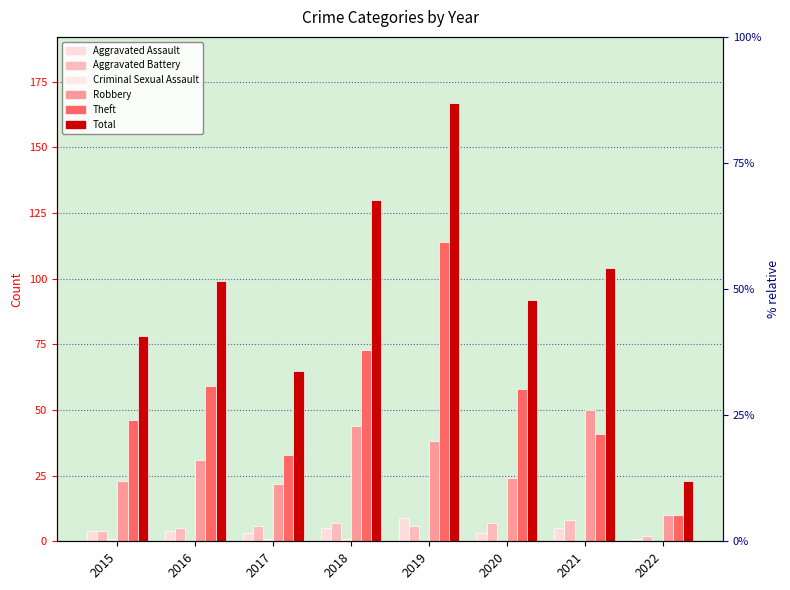

How many bars are there in total?

48